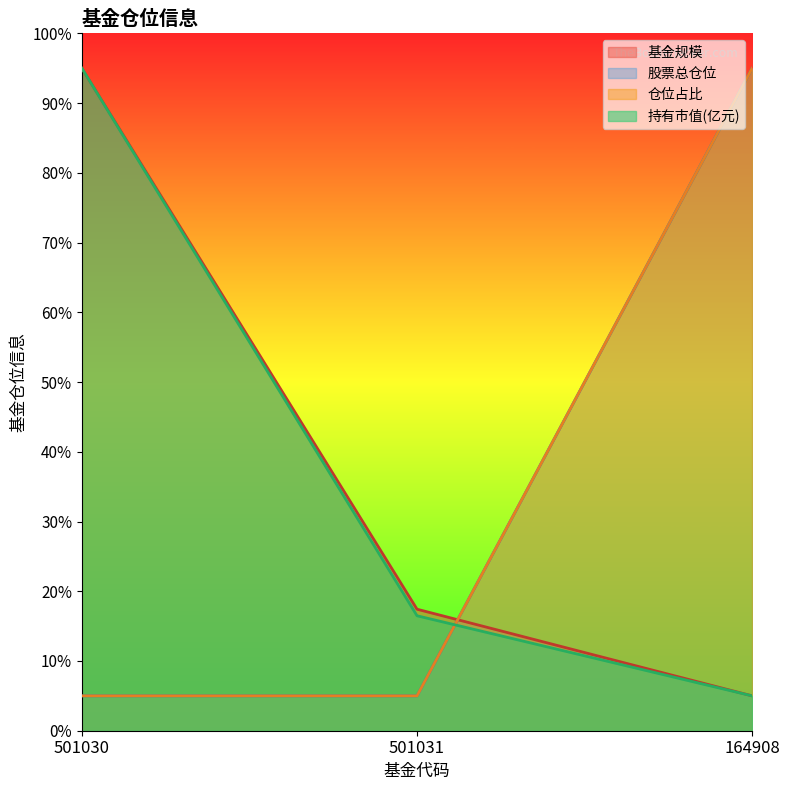

What are all the series names shown in the legend?

基金规模, 持有市值(亿元), 股票总仓位, 仓位占比